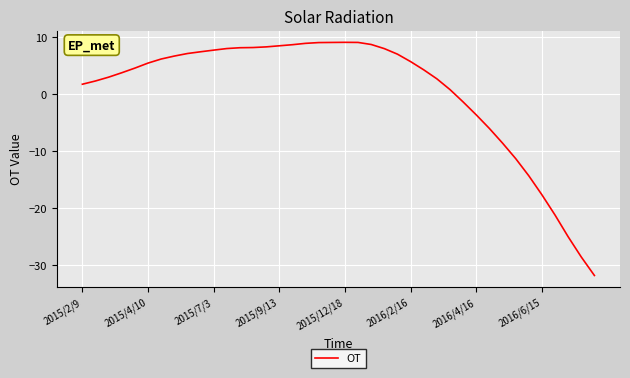

What is the maximum value shown in the chart?

9.1